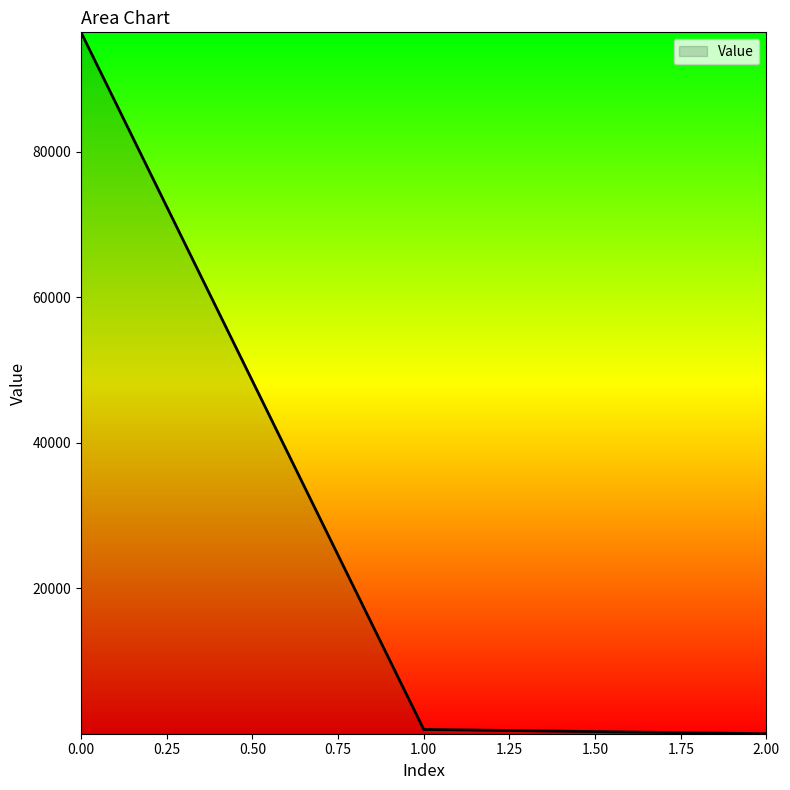

True or false: the data shows 25610.8 at 0.00.

False